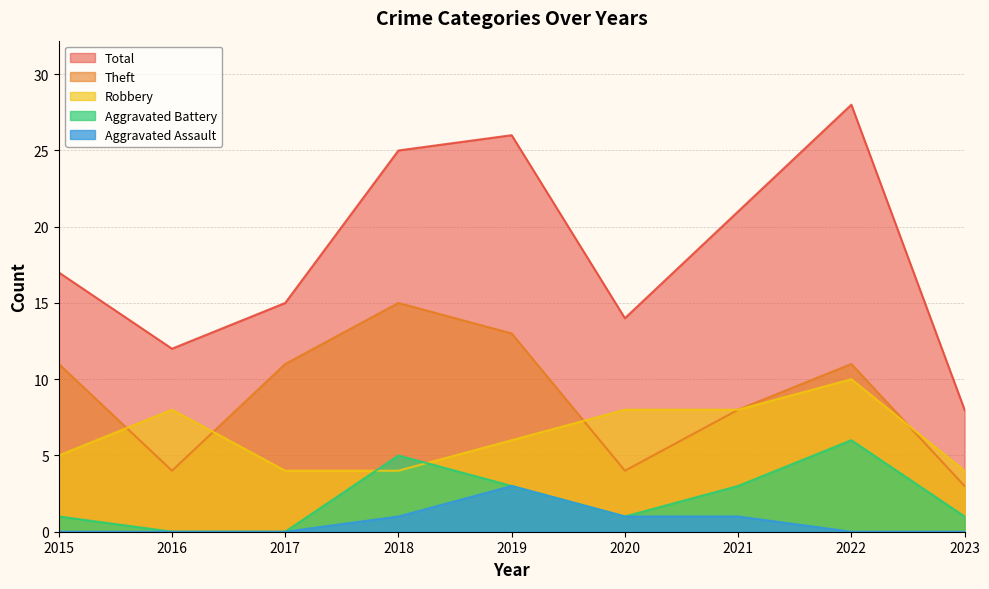

How many values in the Aggravated Battery series exceed 1?

4